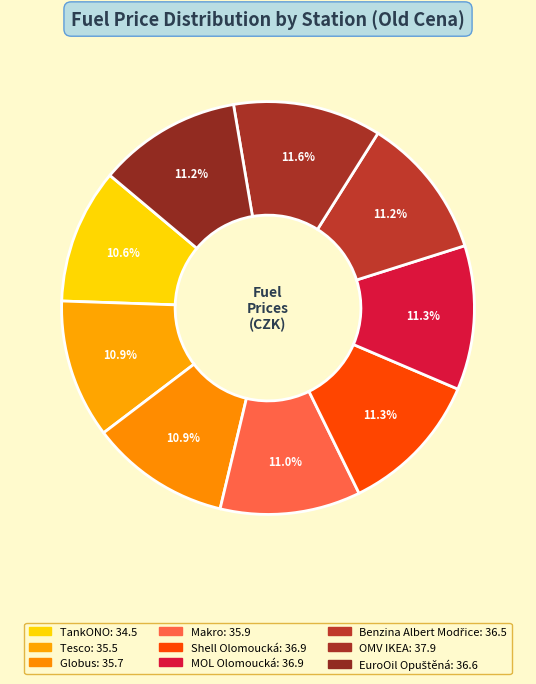

Rank the categories by value from lowest to highest.

TankONO, Tesco, Globus, Makro, Benzina Albert Modřice, EuroOil Opuštěná, Shell Olomoucká, MOL Olomoucká, OMV IKEA